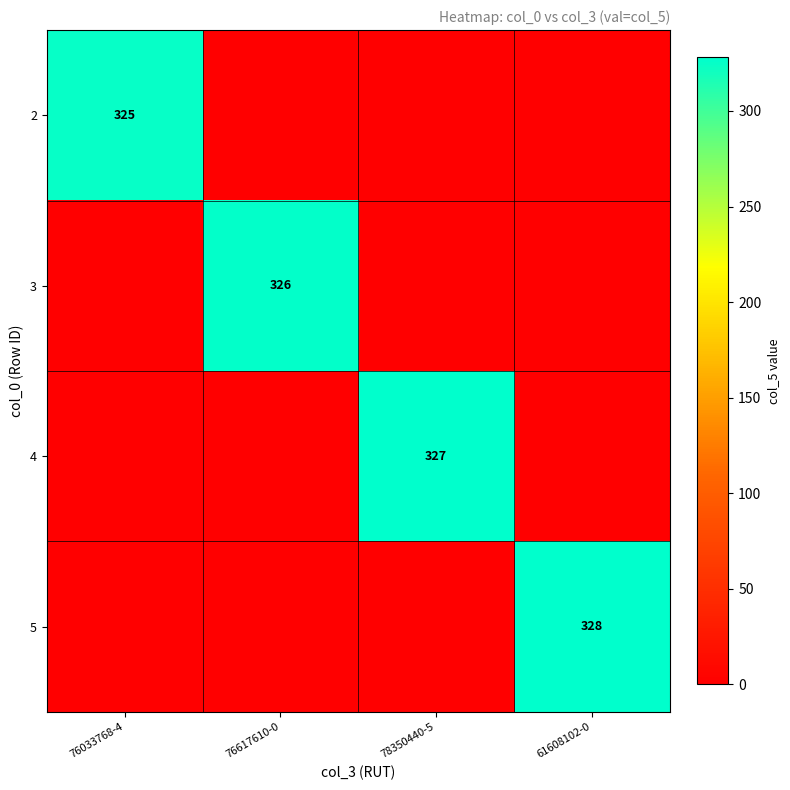

Is it true that 4 equals 327 at 78350440-5?

True